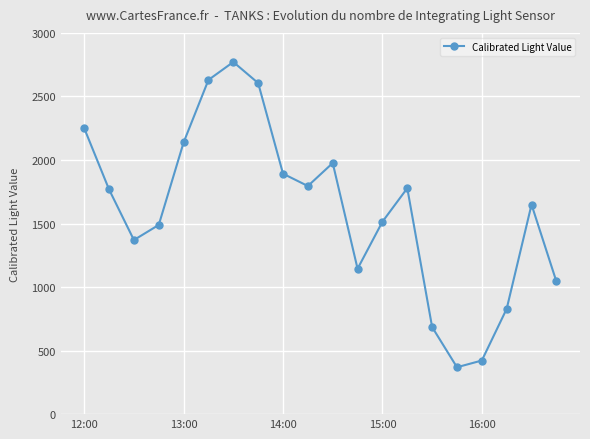

True or false: the data has more than 1 interior local peaks.

True